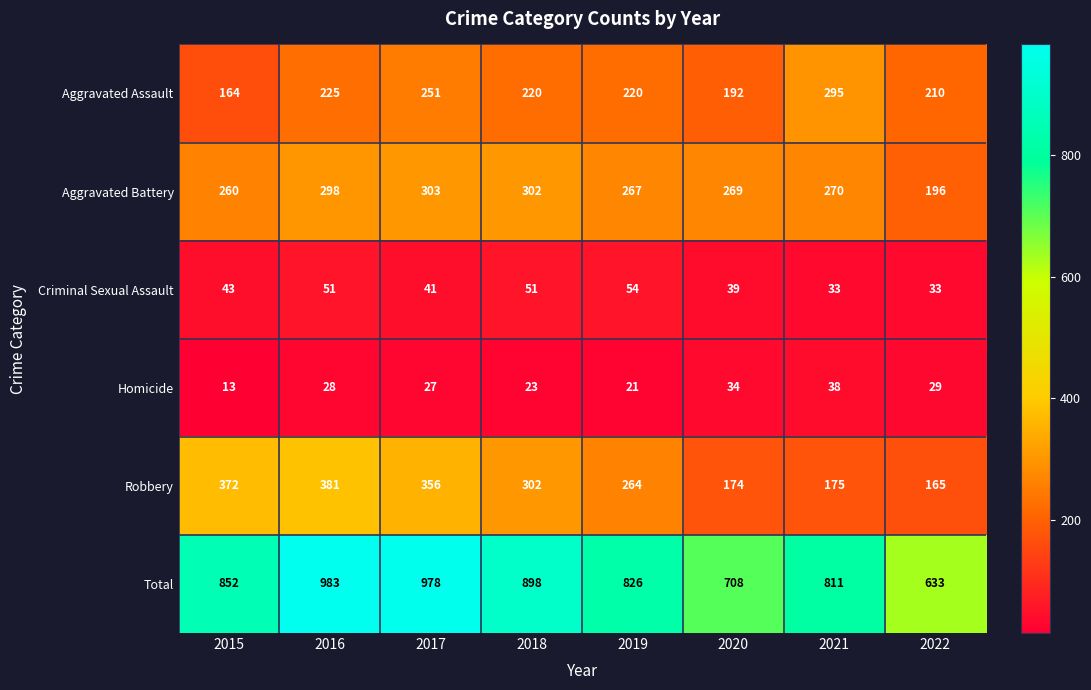

What is the average value of the Aggravated Battery series?

271